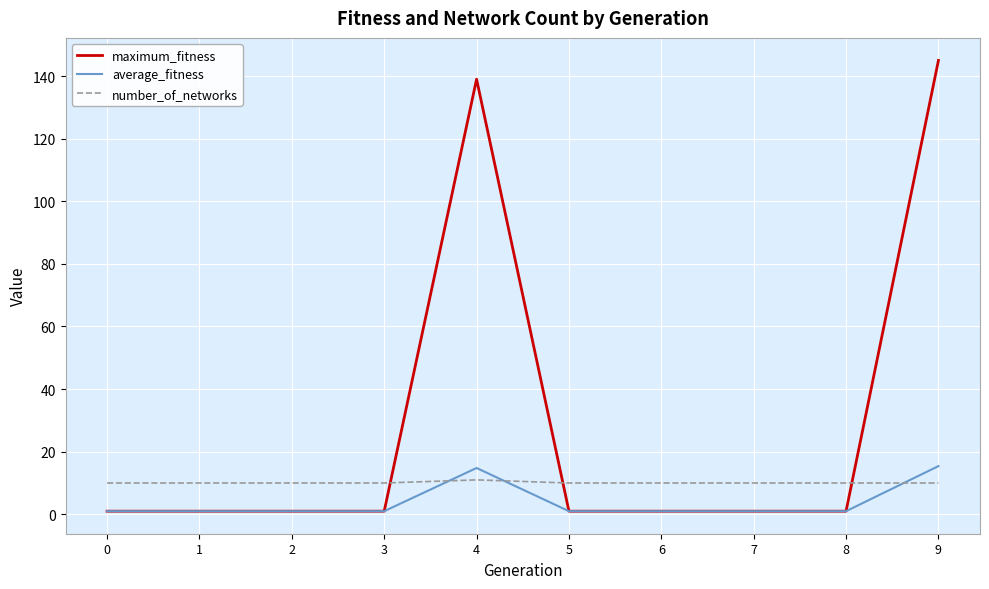

After their last crossing, which series has the higher values: number_of_networks or average_fitness?

average_fitness